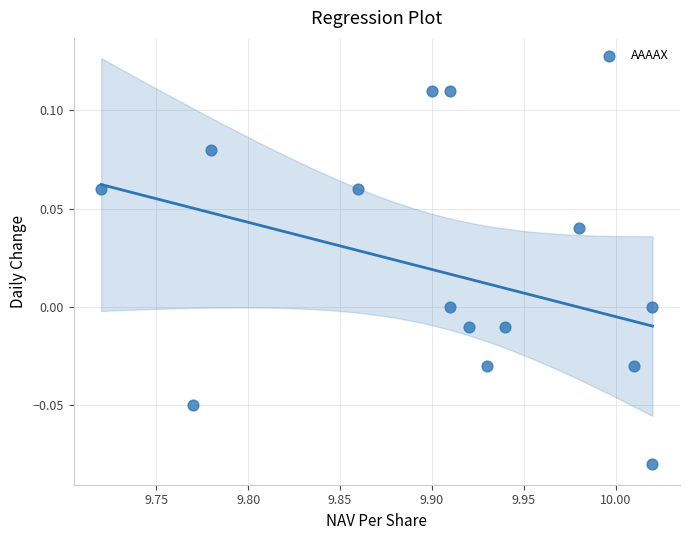

What is the range of X values (max minus min)?

0.3